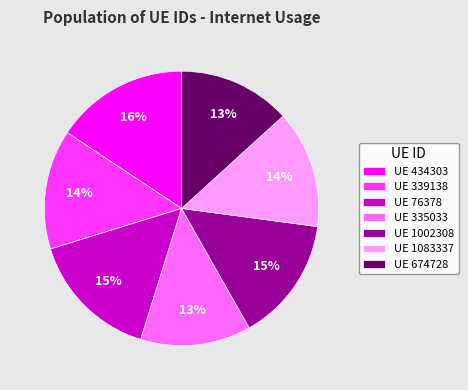

To the nearest percent, what is the difference between the UE 674728 and UE 1083337 slice percentages?

1%